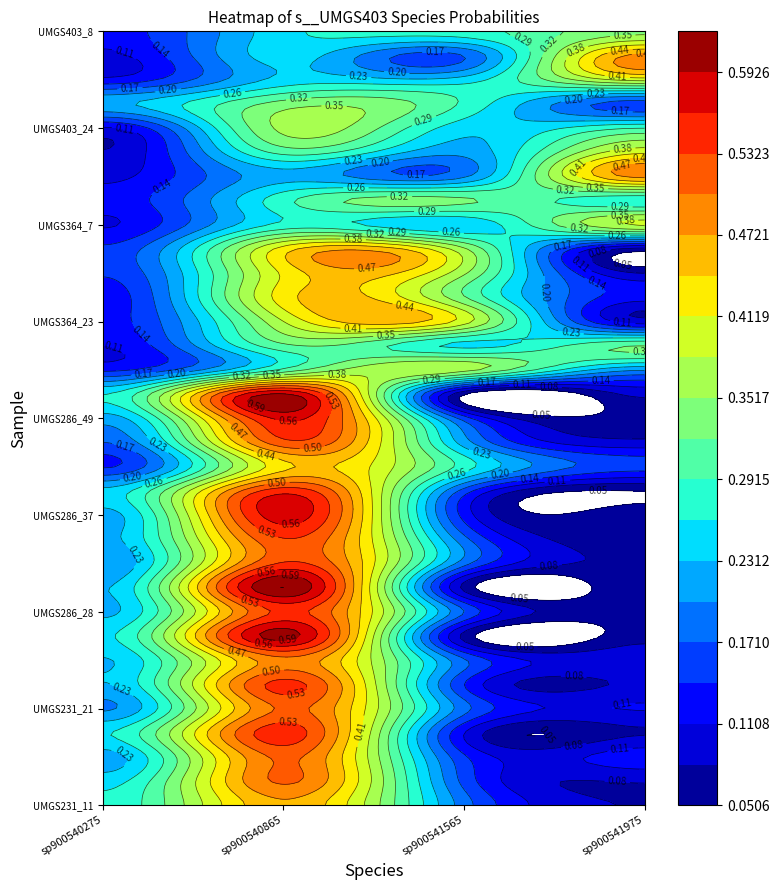

What is the difference between the highest and lowest values at 2?

0.3